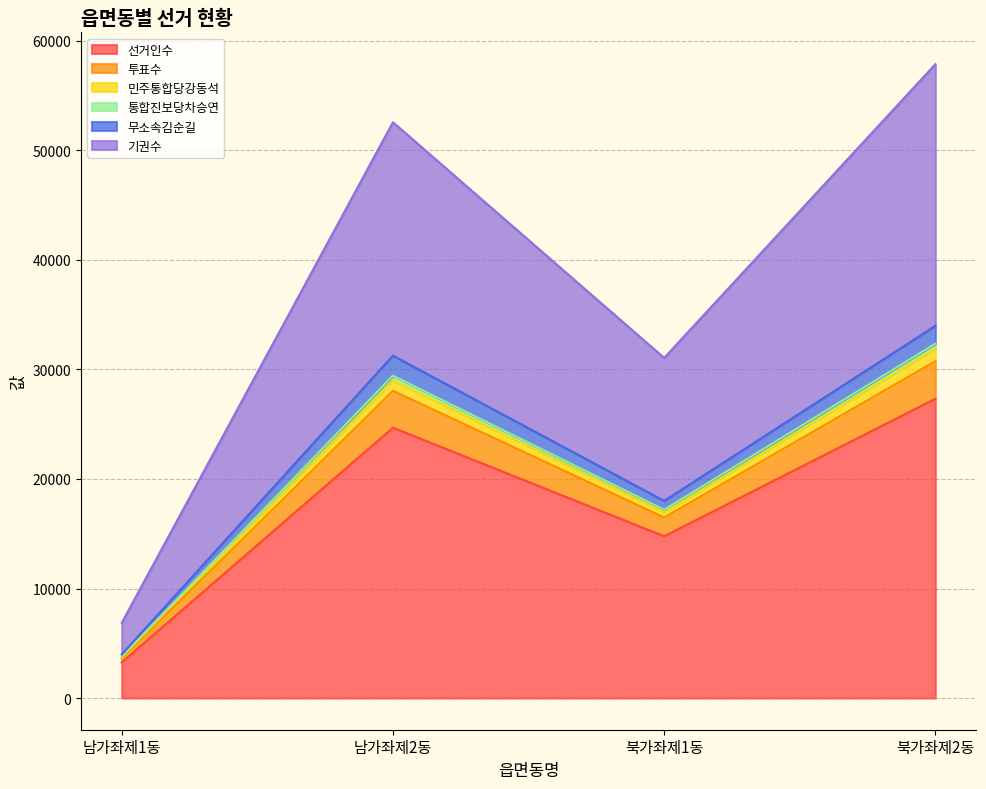

How many values in the 민주통합당강동석 series are below 28997?

2